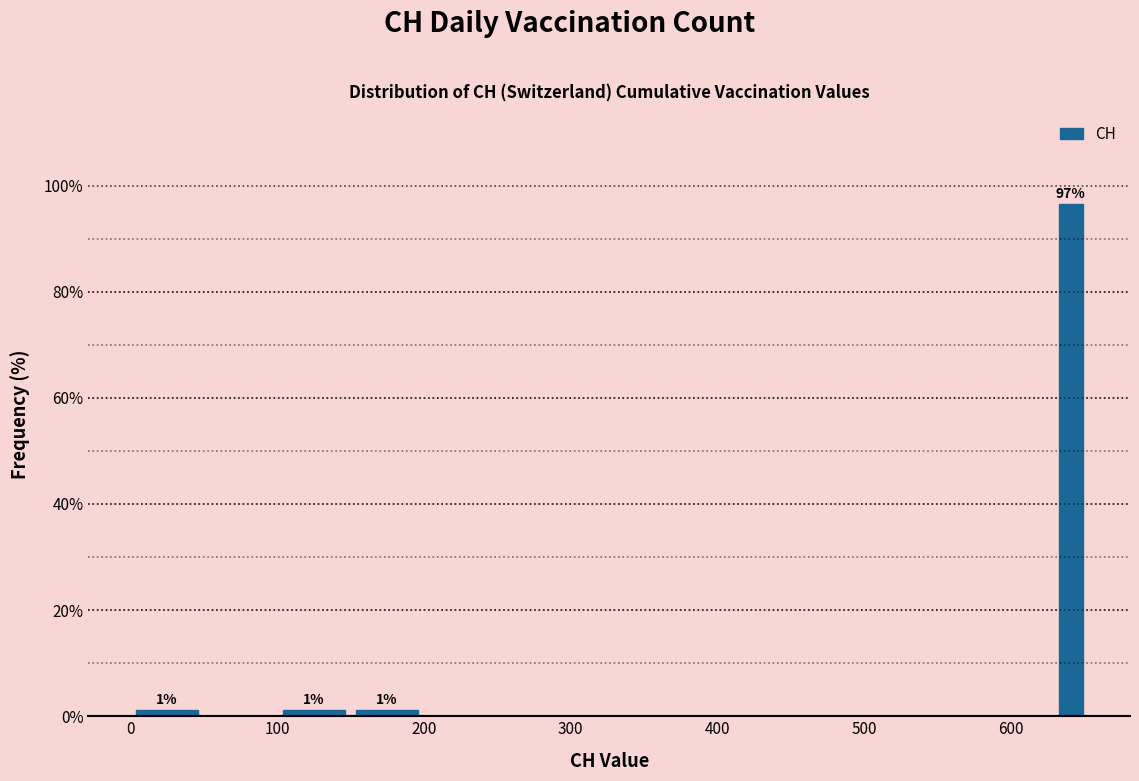

Read against the x-axis, roughly where is the centre of the tallest bar?

640